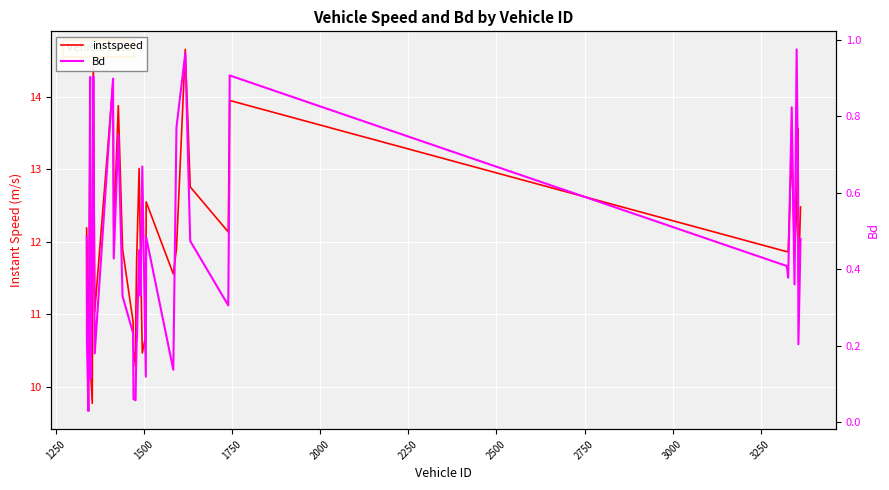

Which series has the largest total across all categories?

instspeed